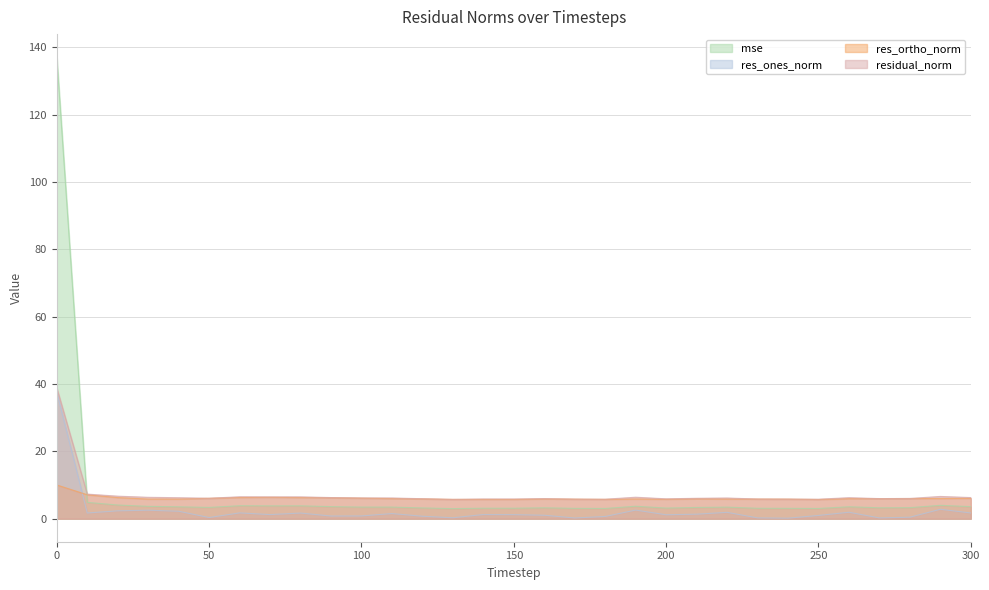

Which series has the largest total across all categories?

mse